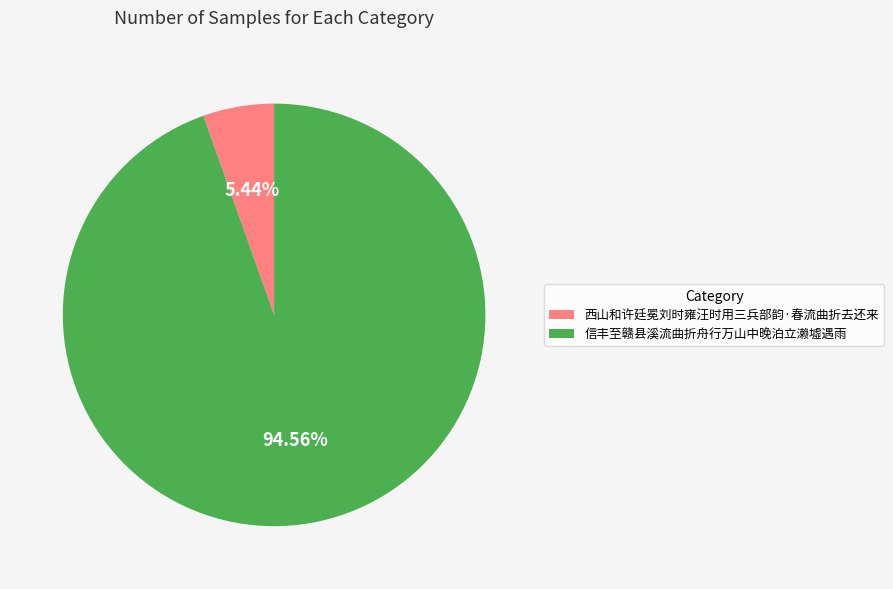

To the nearest percent, what is the difference between the 信丰至赣县溪流曲折舟行万山中晚泊立濑墟遇雨 and 西山和许廷冕刘时雍汪时用三兵部韵·春流曲折去还来 slice percentages?

89%